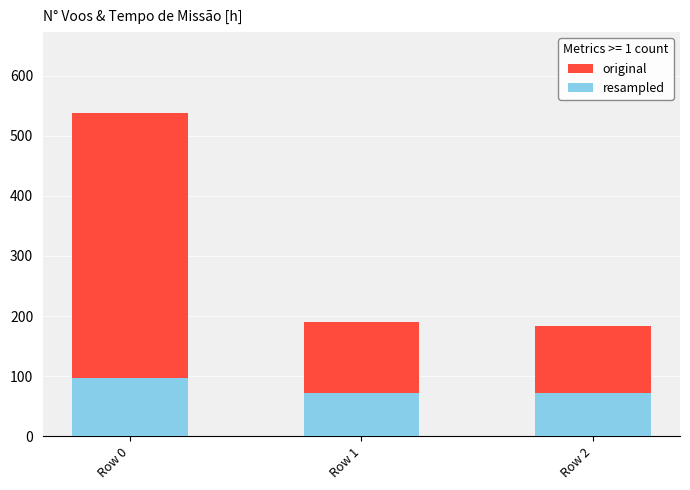

What is the value of the original bar at the 3rd from the left?

184.0